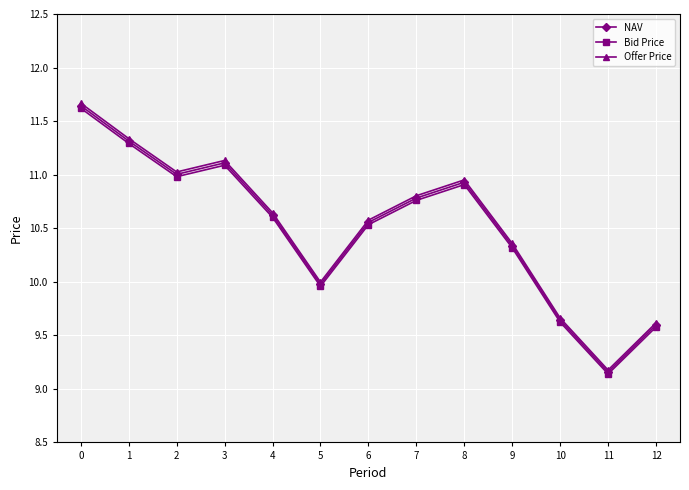

True or false: Offer Price has more than 0 points higher than both neighbors.

True